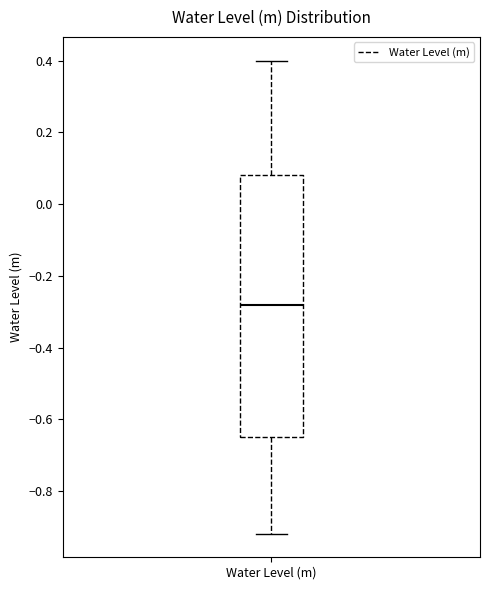

Transcribe this box plot: give where the median line is, the range the box spans, and where the two whiskers end, as read against the y-axis. The values are not printed on the chart, so give them approximately, as read against the axis.

median -0.28, box -0.64 to 0.08, whiskers -0.92 to 0.40